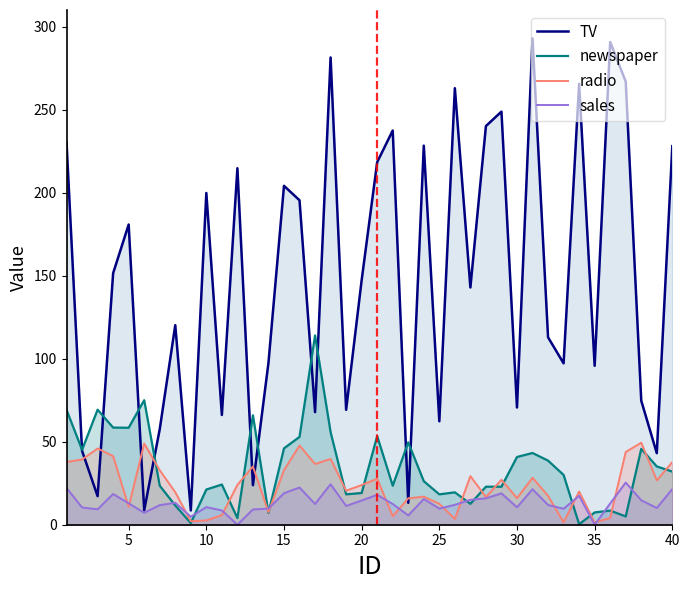

What is the approximate value of sales at 30?

10.5